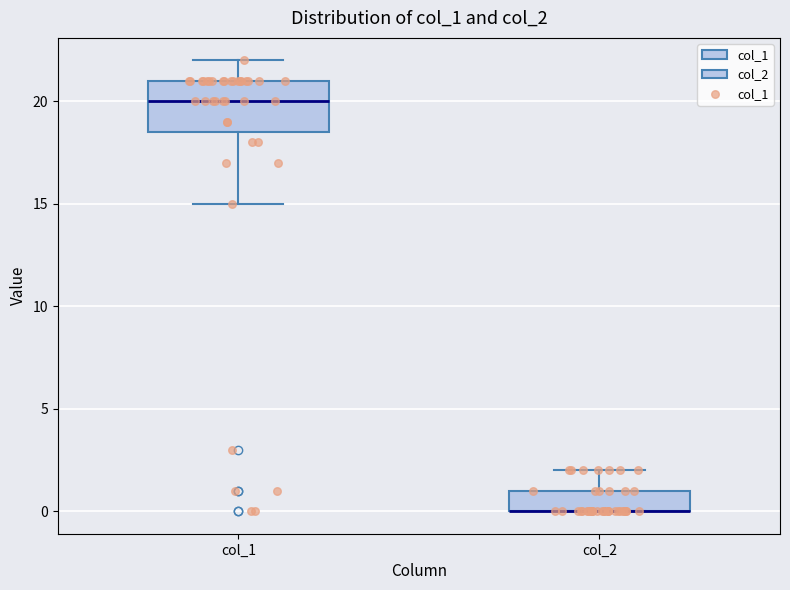

Where does the median line of the box for col_1 sit on the y-axis? The values are not printed on the chart, so give them approximately, as read against the axis.

20.0